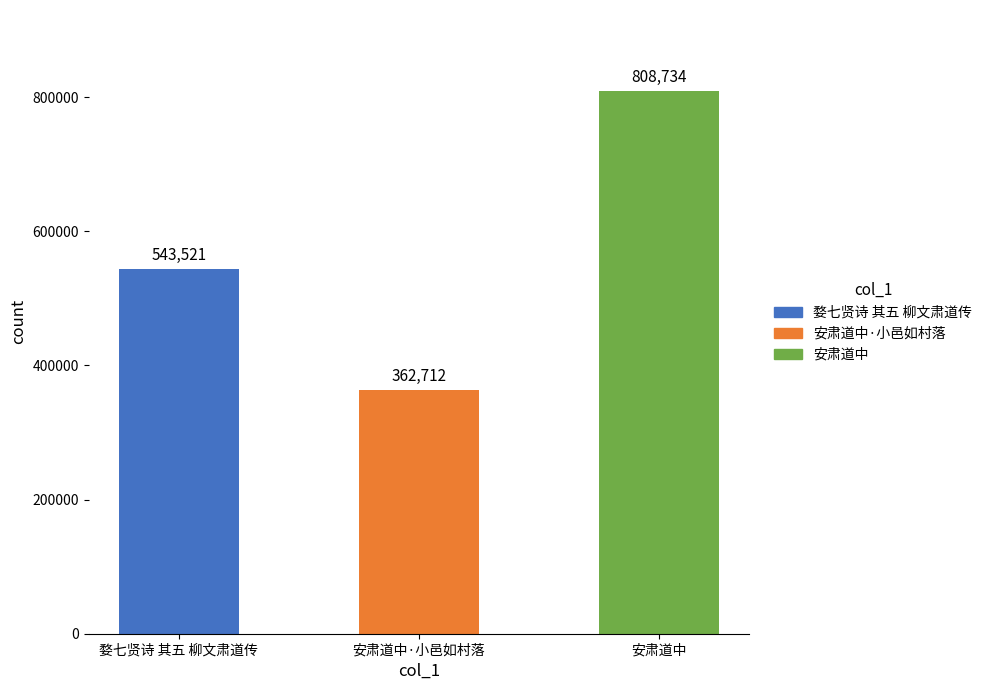

Reading left to right, transcribe all the data shown in this chart.

婺七贤诗 其五 柳文肃道传=543521	安肃道中·小邑如村落=362712	安肃道中=808734